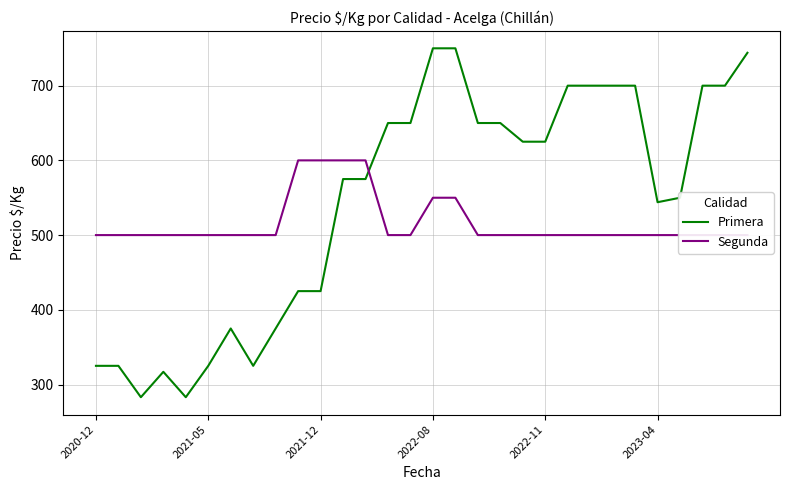

List the series in order of their peak value, lowest first.

Segunda, Primera